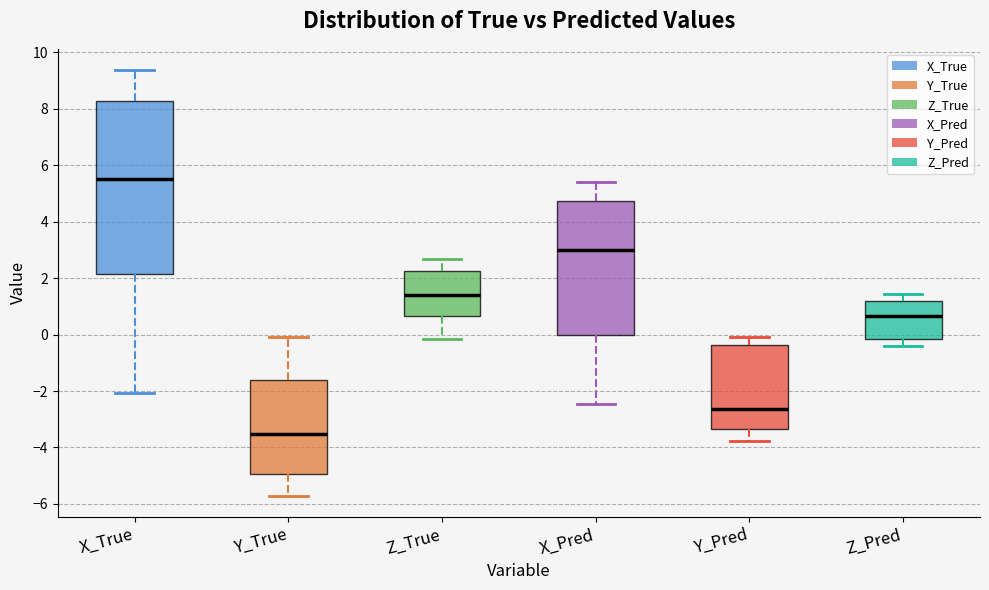

Reading left to right, read every box against the y-axis: the position of its median line, the range the box covers, and the ends of its whiskers. The values are not printed on the chart, so give them approximately, as read against the axis.

X_True: median 5.6, box 2.2 to 8.2, whiskers -2.0 to 9.4
Y_True: median -3.6, box -5.0 to -1.6, whiskers -5.8 to 0.0
Z_True: median 1.4, box 0.6 to 2.2, whiskers -0.2 to 2.6
X_Pred: median 3.0, box 0.0 to 4.8, whiskers -2.4 to 5.4
Y_Pred: median -2.6, box -3.4 to -0.4, whiskers -3.8 to 0.0
Z_Pred: median 0.6, box -0.2 to 1.2, whiskers -0.4 to 1.4